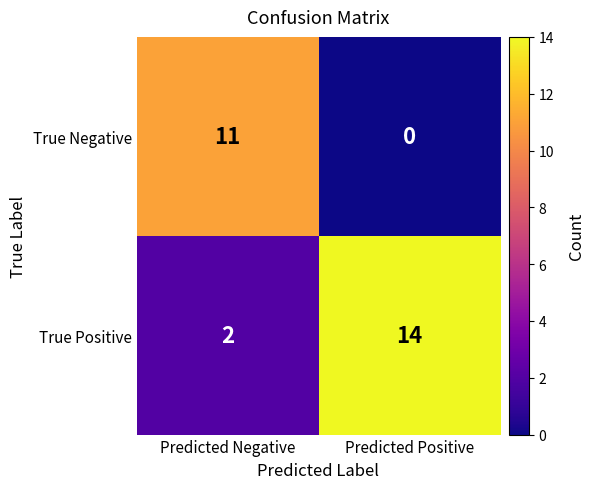

Rank the series by their maximum value, from lowest to highest.

True Negative, True Positive